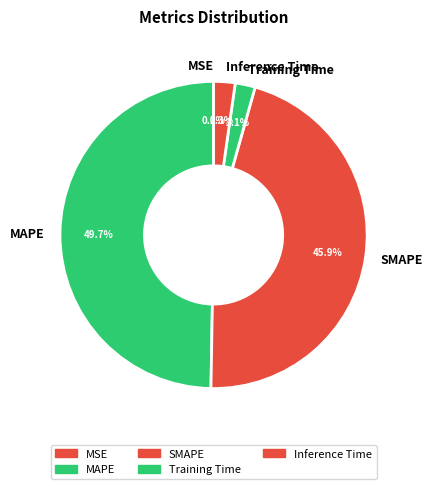

Do MAPE and SMAPE together represent more than half of the pie?

Yes